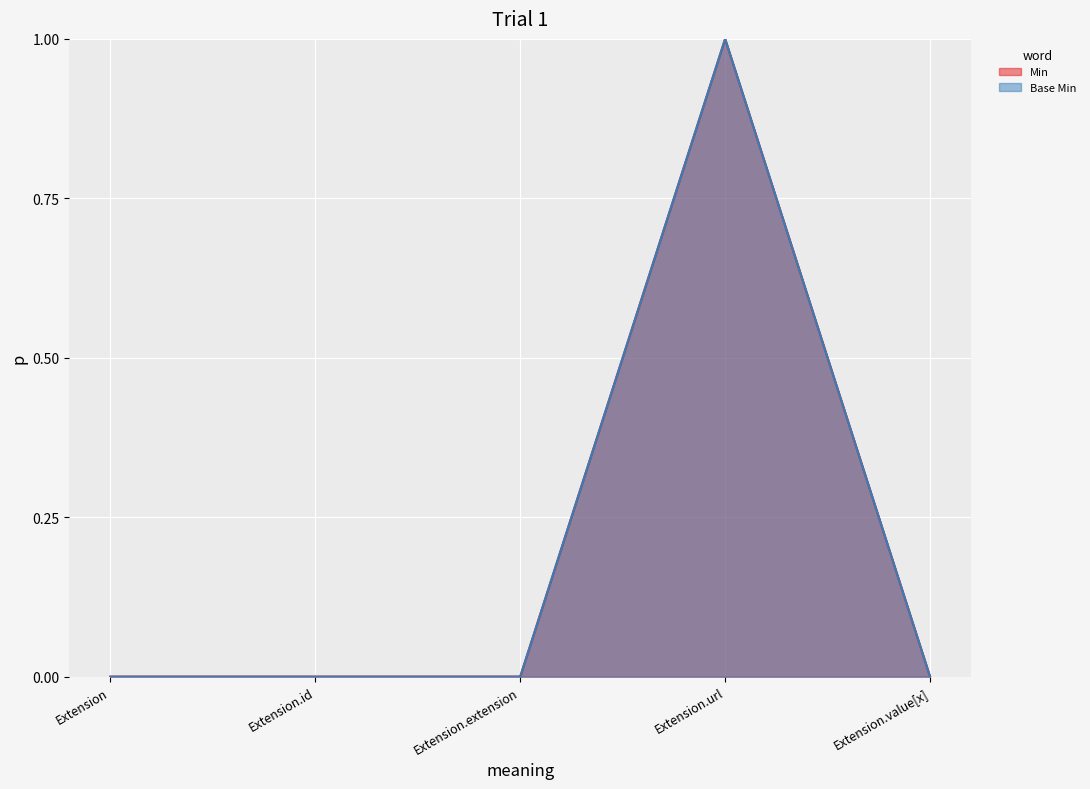

Which category has the lowest value in the Base Min series?

Extension